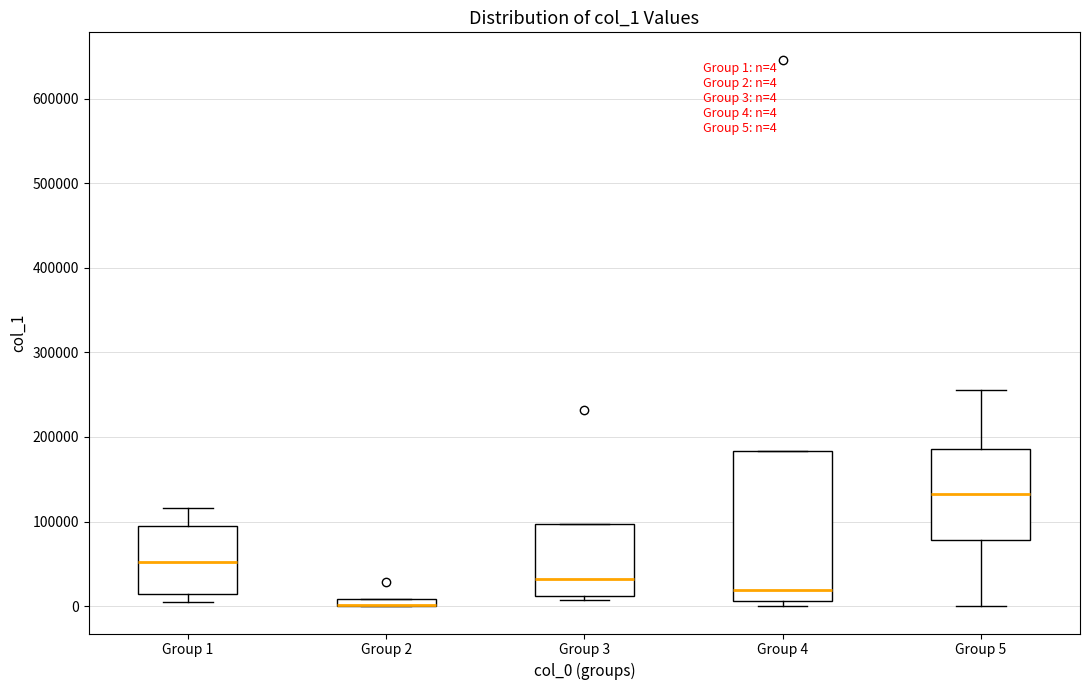

Comparing the boxes themselves (not the whiskers), which one is the tallest?

Group 4